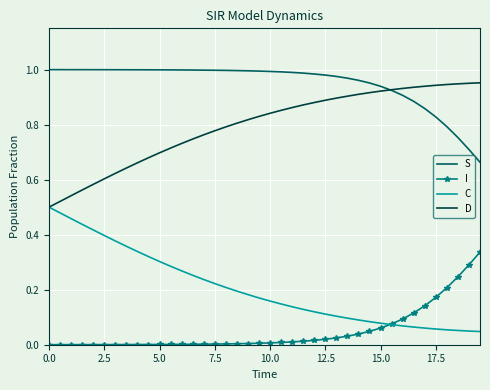

Rank the series by their maximum value, from highest to lowest.

S, D, C, I